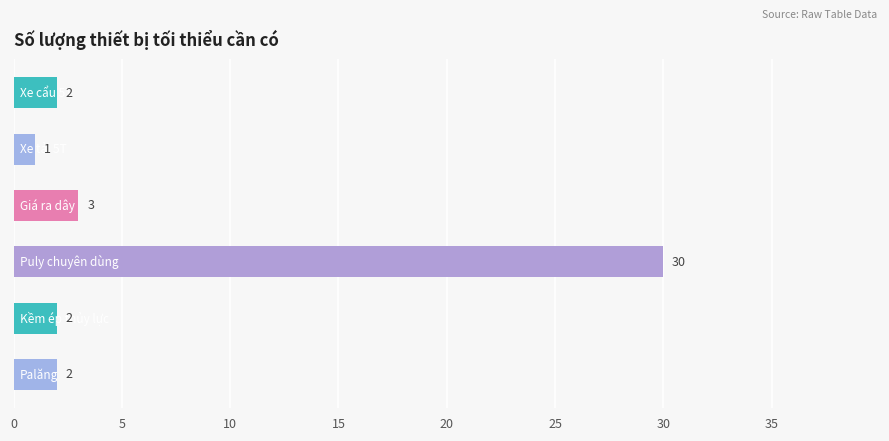

What is the greatest value displayed?

30